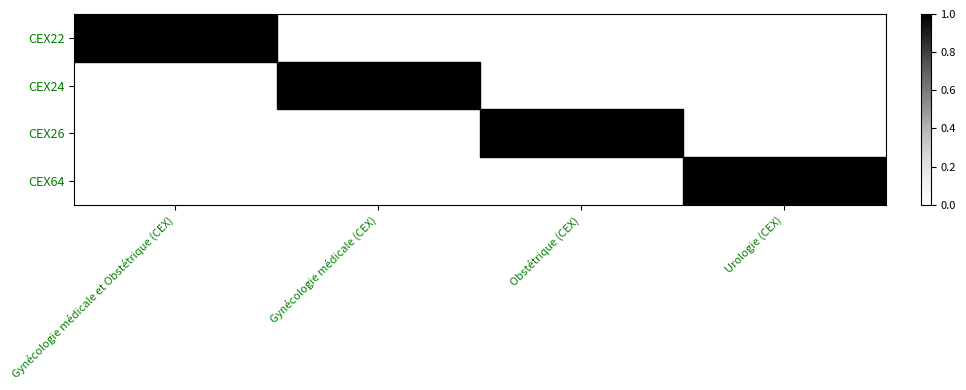

Which has a higher value, Gynécologie médicale (CEX) or Urologie (CEX)?

Gynécologie médicale (CEX)